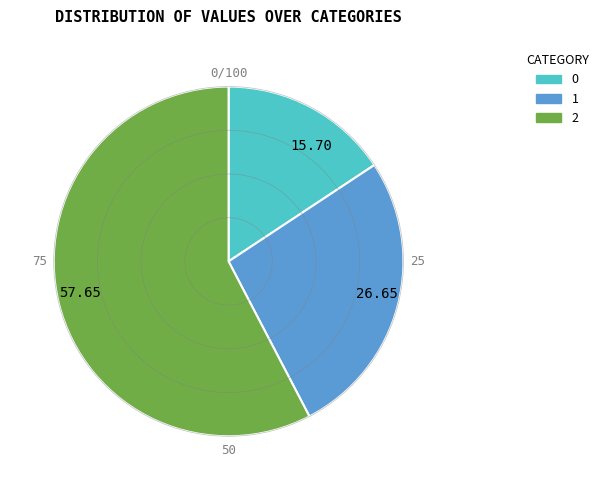

Does 1 represent more than half of the total?

No